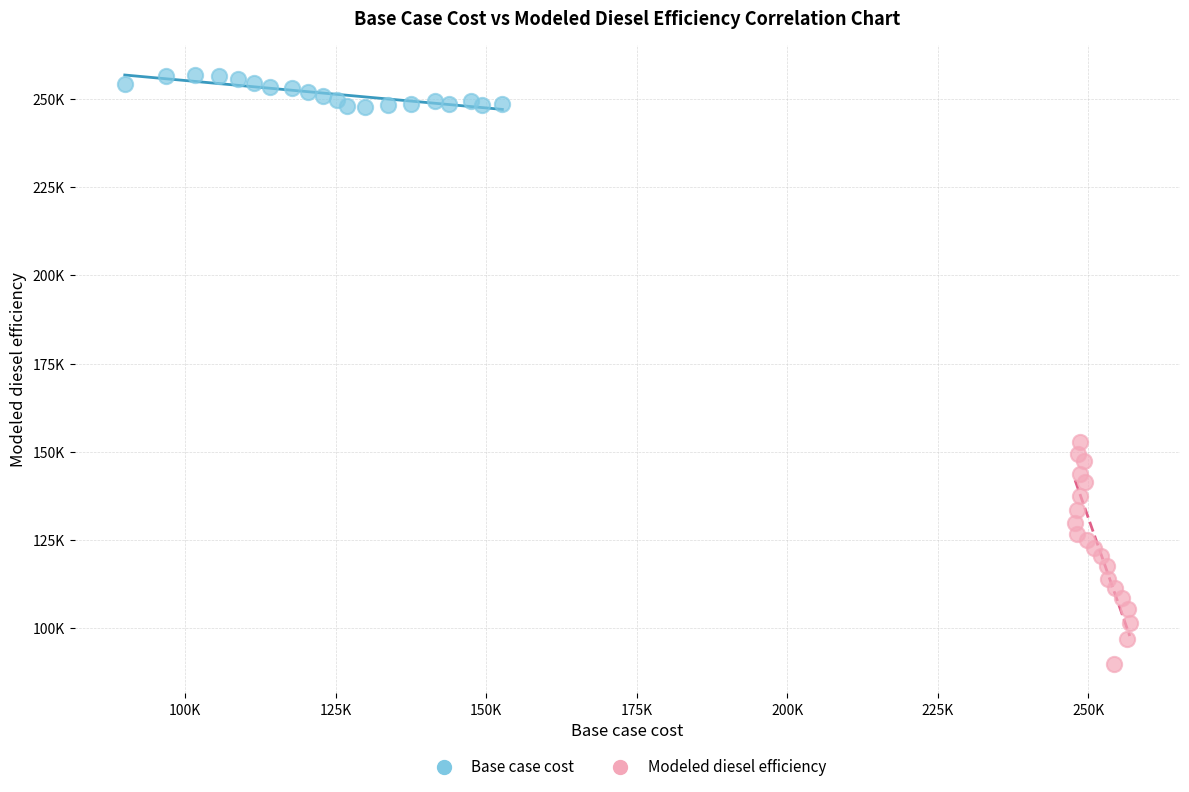

Which series reaches the maximum Y coordinate?

Base case cost